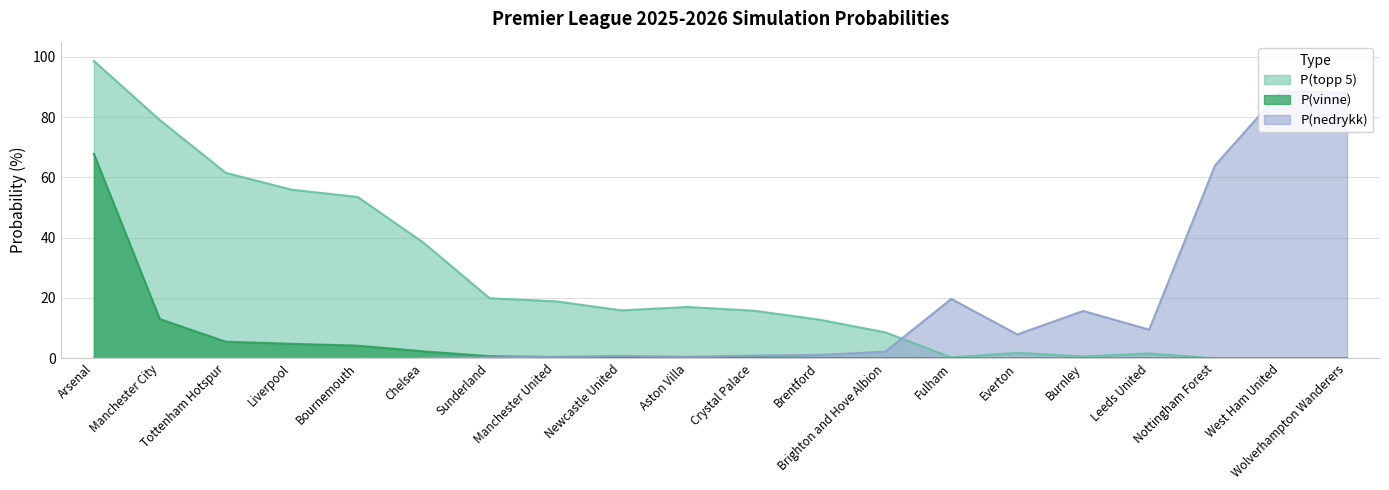

What position from the left is Liverpool?

4